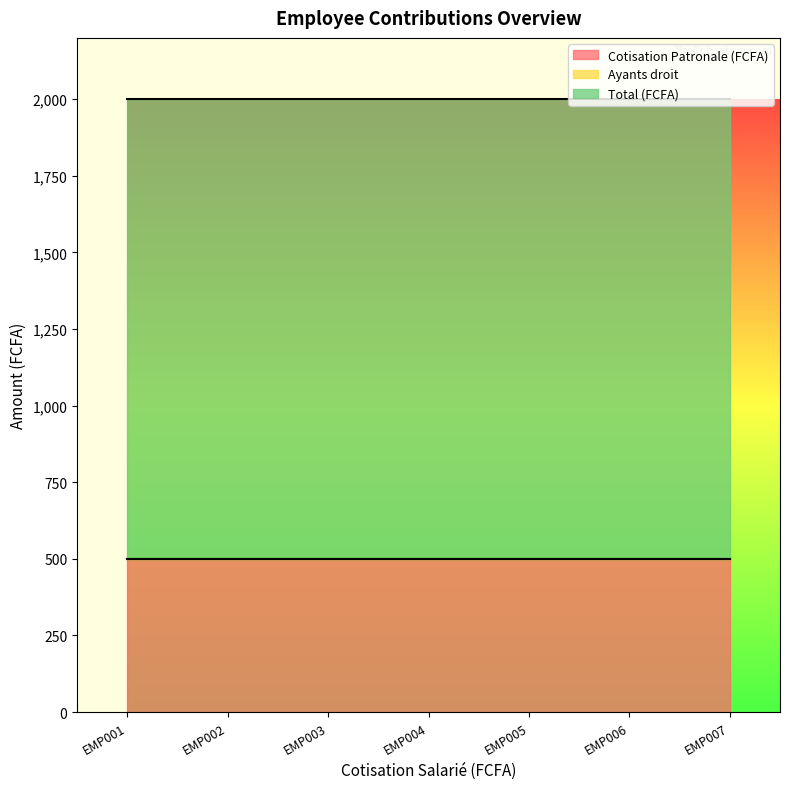

Reading left to right, what are all the values shown in this chart?

Cotisation Patronale (FCFA): EMP001=500	EMP002=500	EMP003=500	EMP004=500	EMP005=500	EMP006=500	EMP007=500
Ayants droit: EMP001=0	EMP002=0	EMP003=0	EMP004=0	EMP005=0	EMP006=0	EMP007=0
Total (FCFA): EMP001=1500	EMP002=1500	EMP003=1500	EMP004=1500	EMP005=1500	EMP006=1500	EMP007=1500